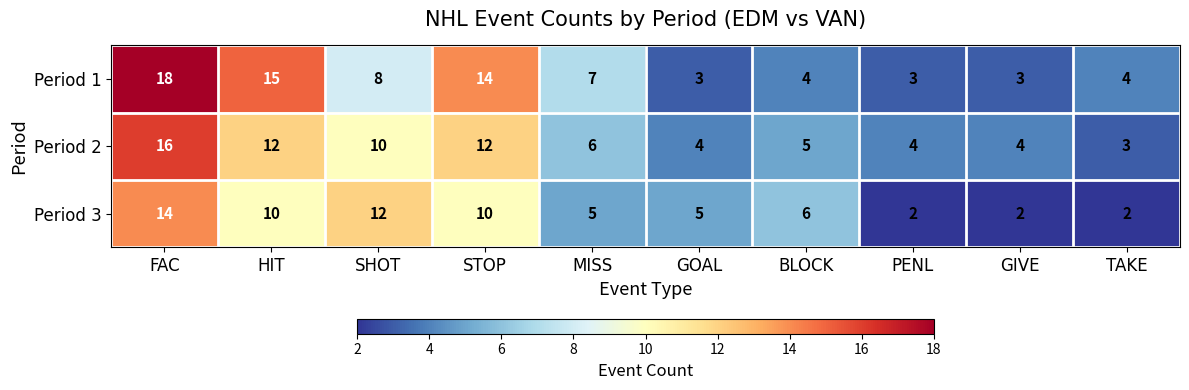

The value of Period 2 at STOP is 12. True or false?

True